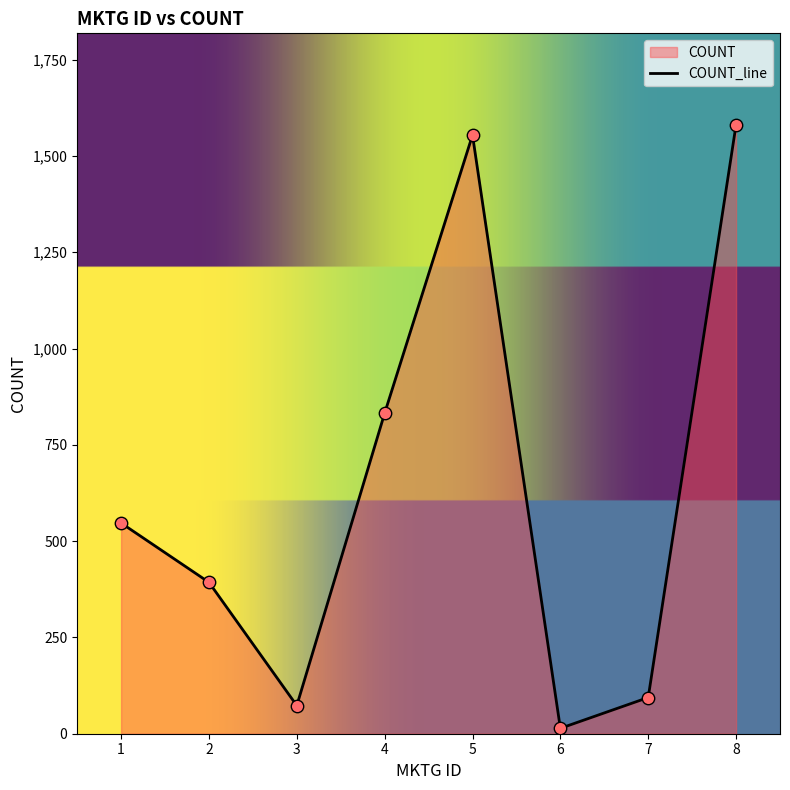

Approximately how many times larger is the value at 5 compared to 7?

16.5